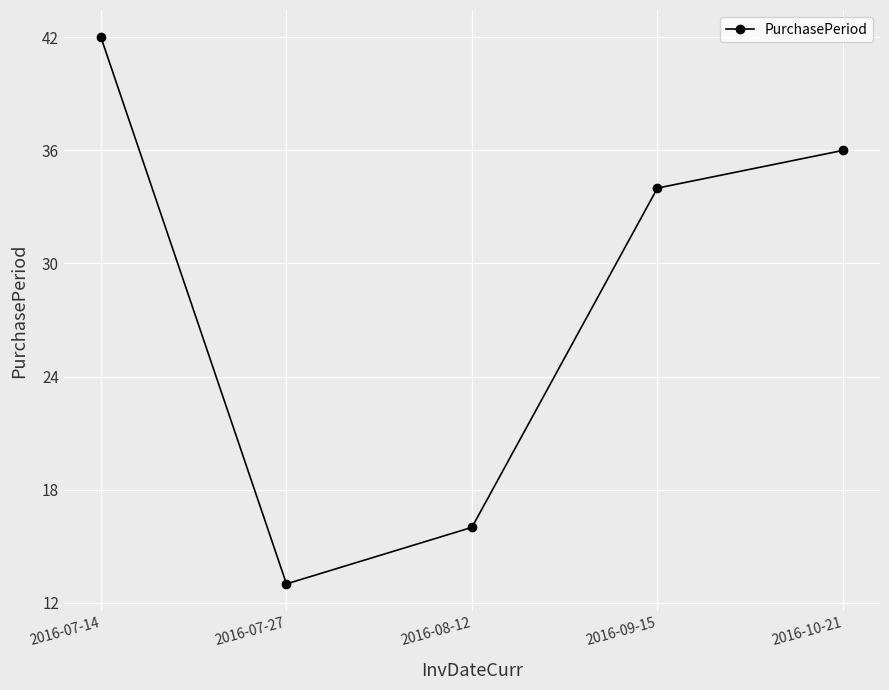

Reading left to right, what are all the values shown in this chart?

42	13	16	34	36